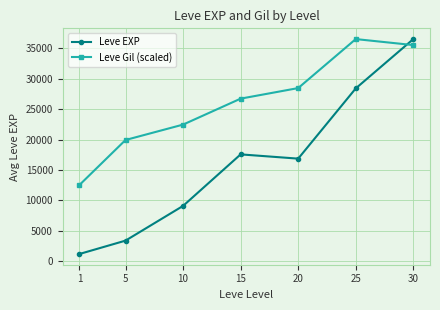

At which category does Leve Gil (scaled) reach its first local peak?

25